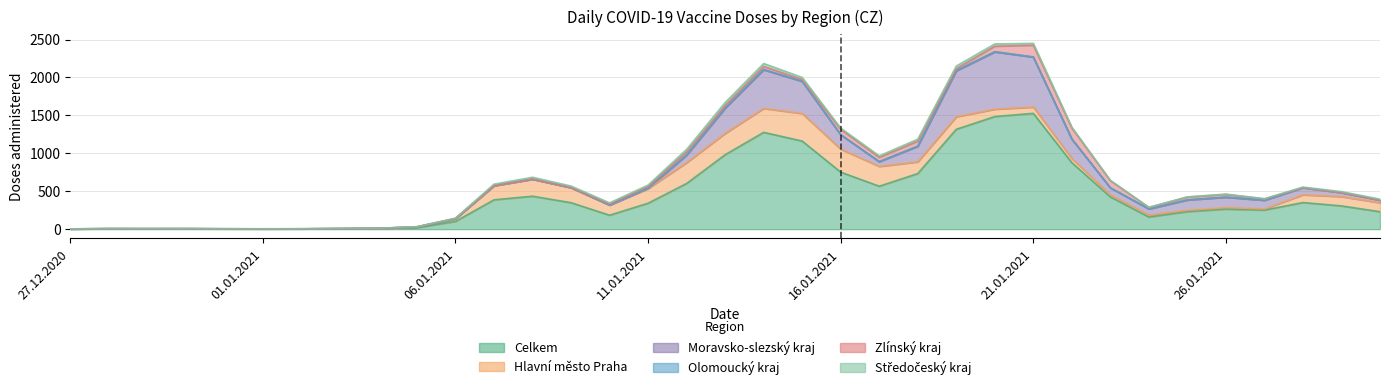

Which series has the largest total across all categories?

Celkem